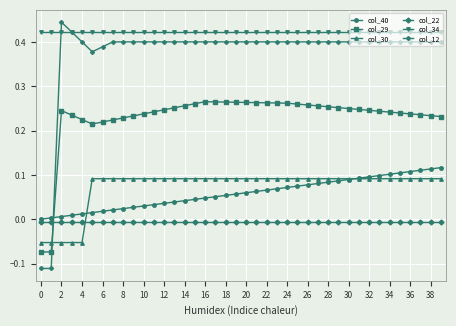

True or false: col_40 and col_34 cross at least once.

False